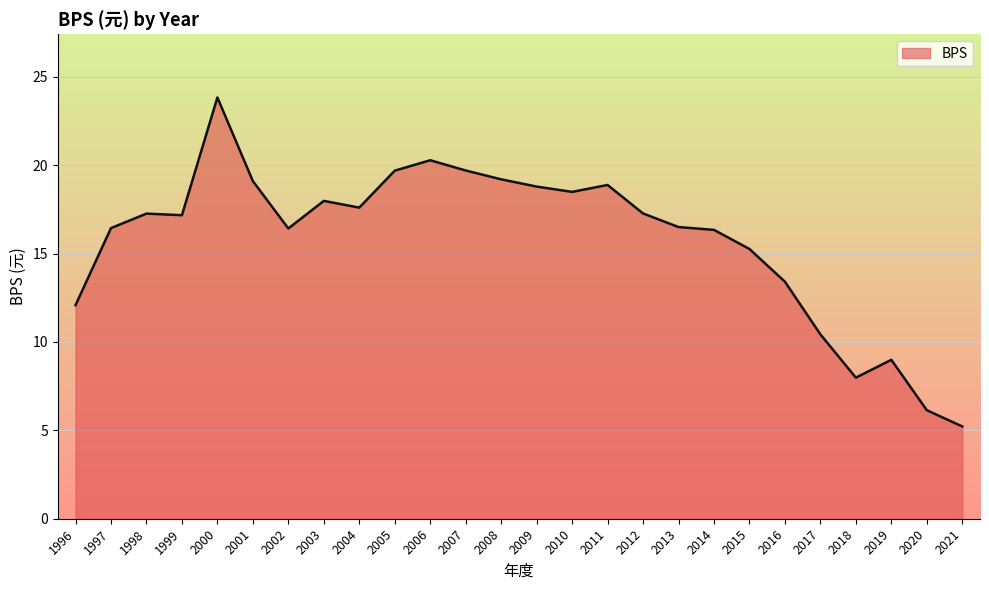

Is it true that the value at 2000 is 5.3?

False